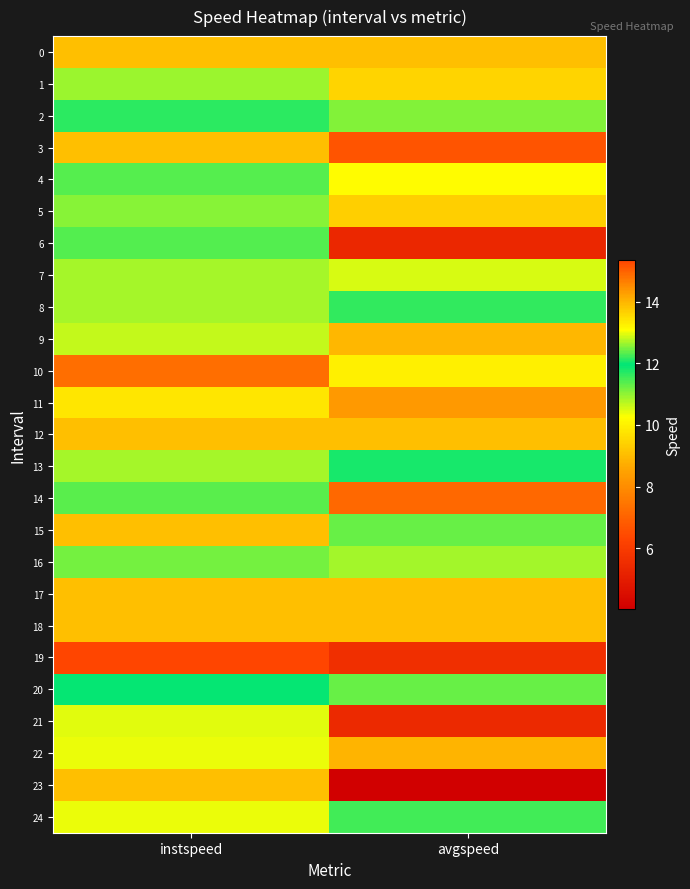

At how many categories does at least one series exceed 9?

2